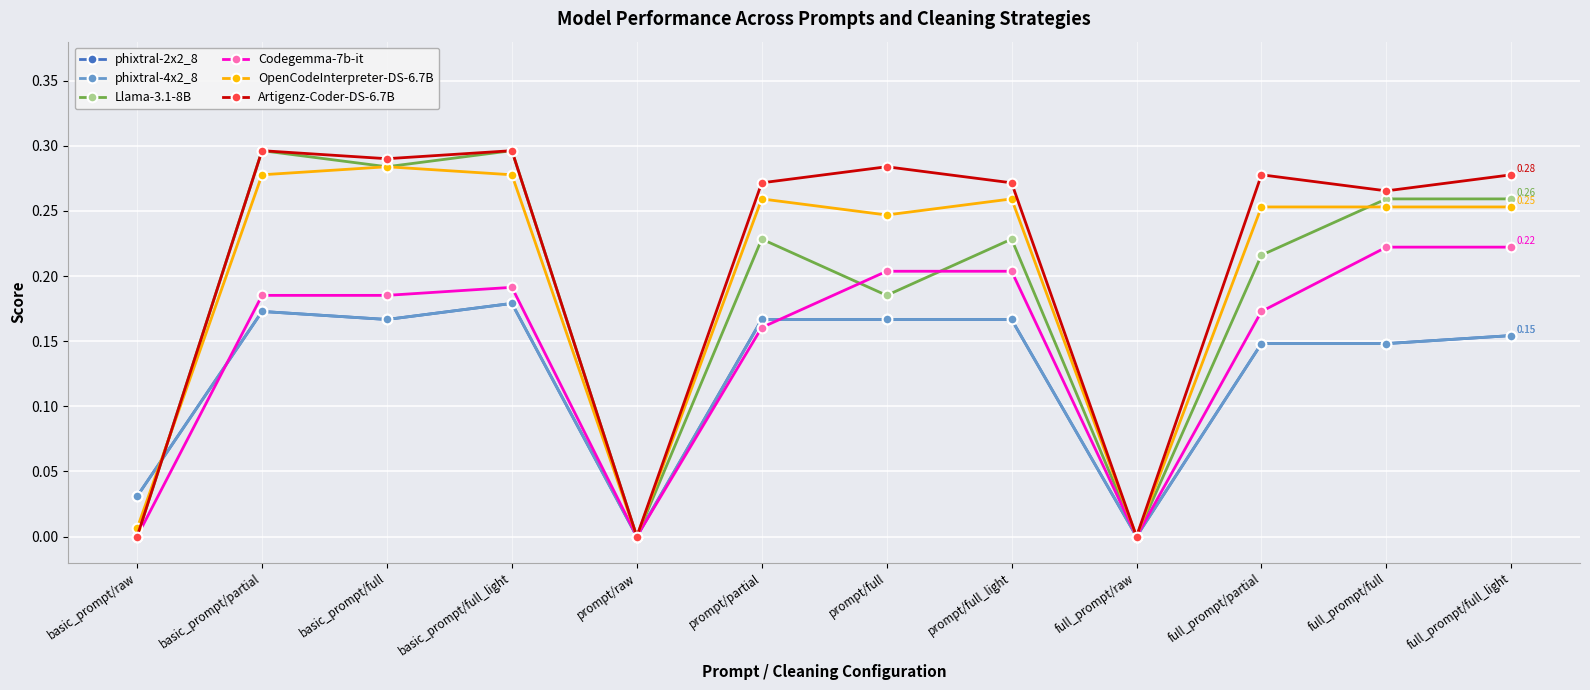

Is this an area chart (filled region under the line)?

No